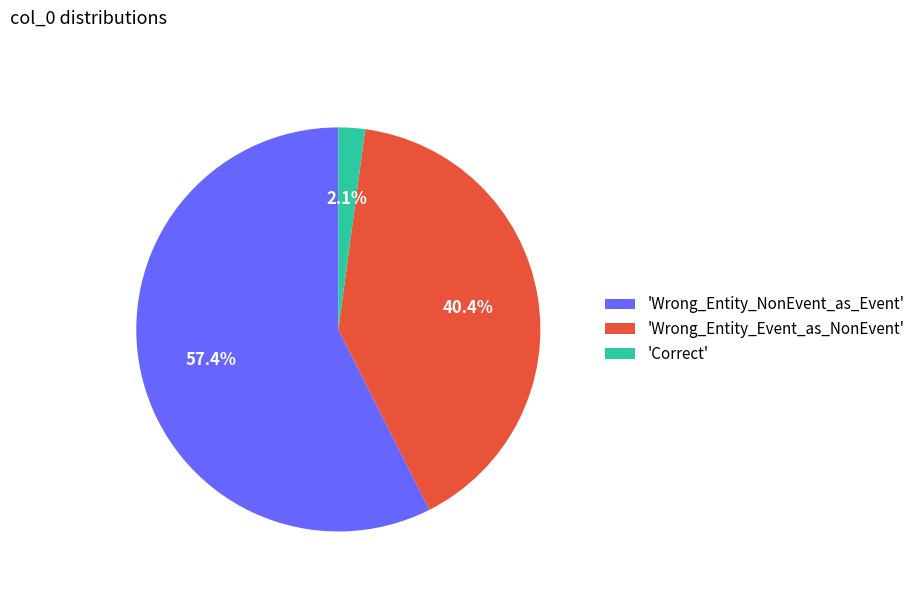

Which slice represents more than half of the pie?

'Wrong_Entity_NonEvent_as_Event'